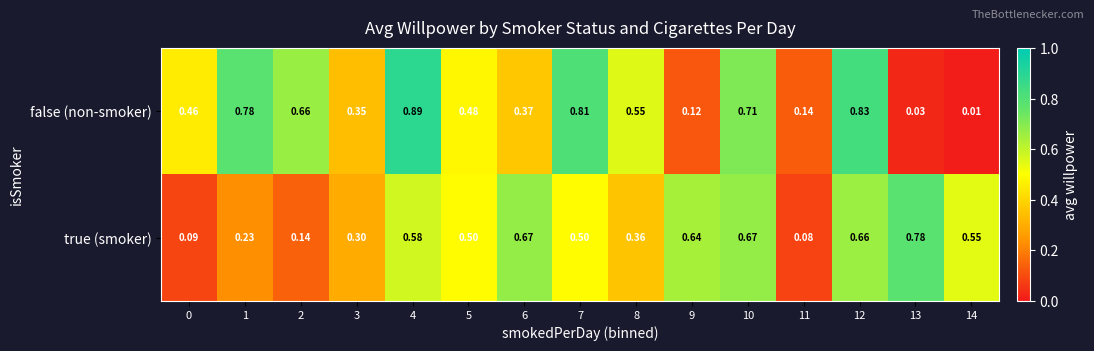

Between 8 and 10, which series saw the biggest shift?

true (smoker)